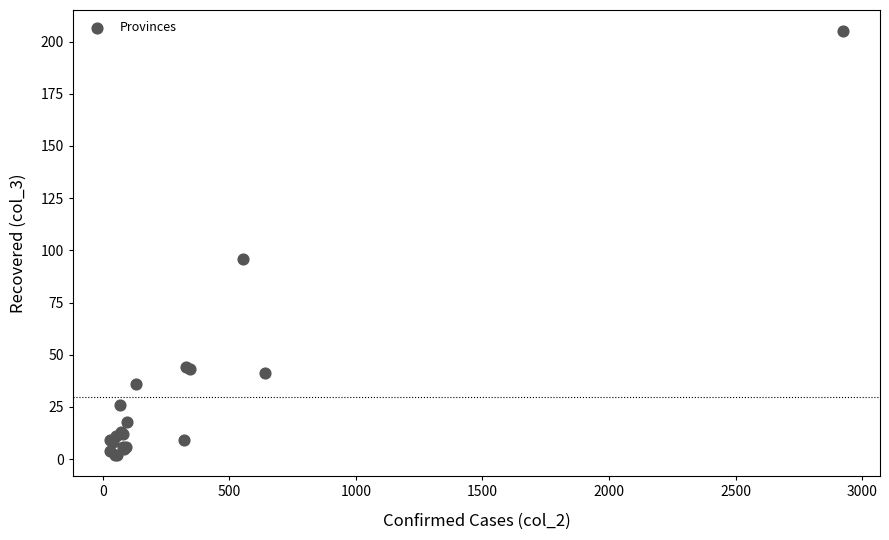

What Y value in the scatter plot is closest to 103?

96